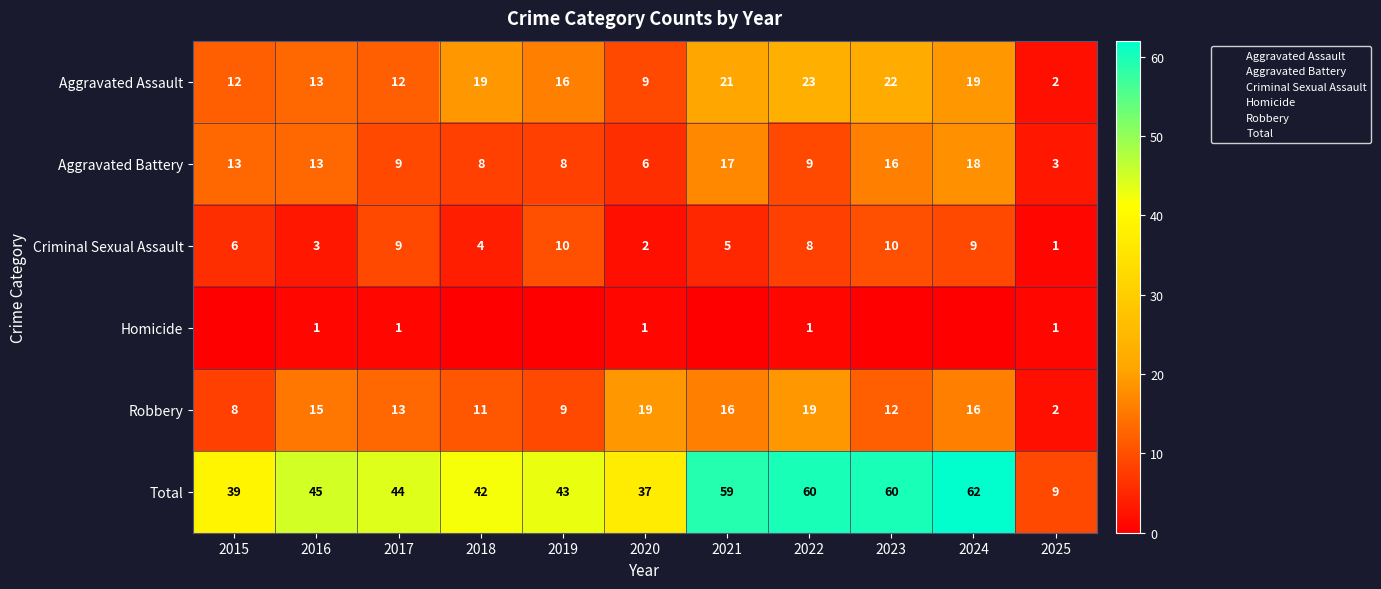

Which series has the largest total across all categories?

Total